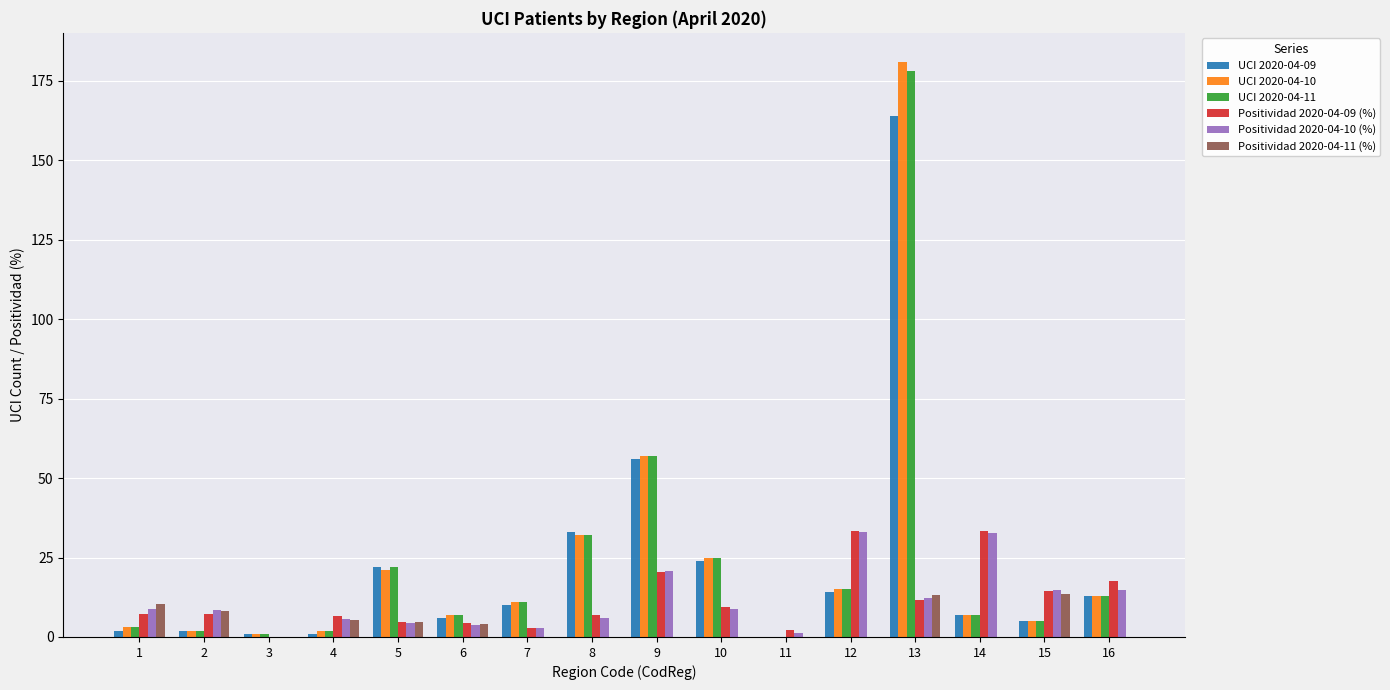

What is the sum of the Positividad 2020-04-09 (%) values at 12 and 4?

40.1